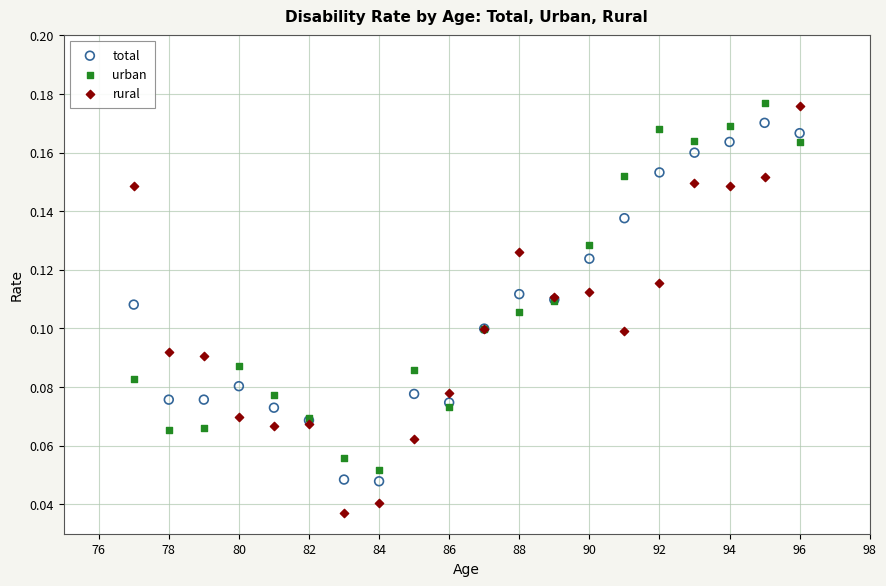

What is the X range (max minus min) for the scatter plot?

19.0